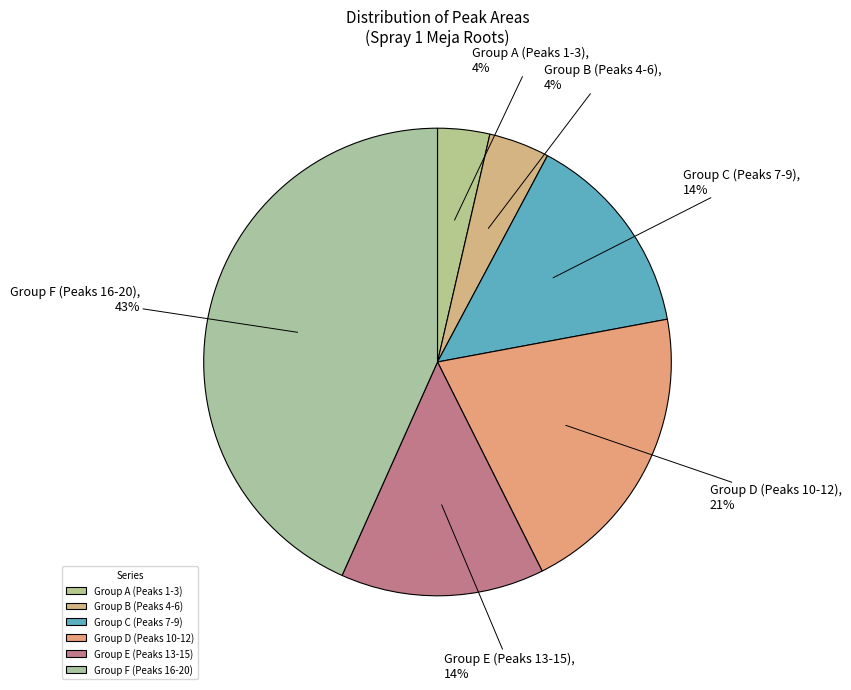

Between Group E (Peaks 13-15) and Group B (Peaks 4-6), which is larger?

Group E (Peaks 13-15)